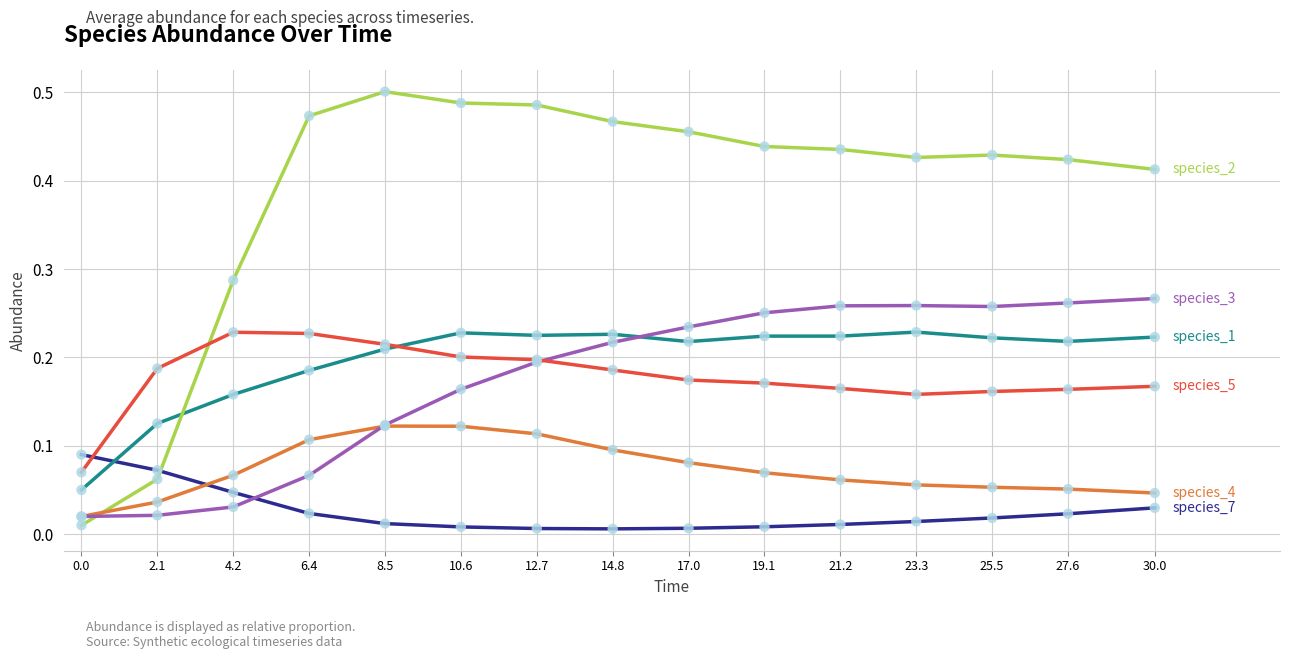

What is the total value across all series at 27.6?

1.1